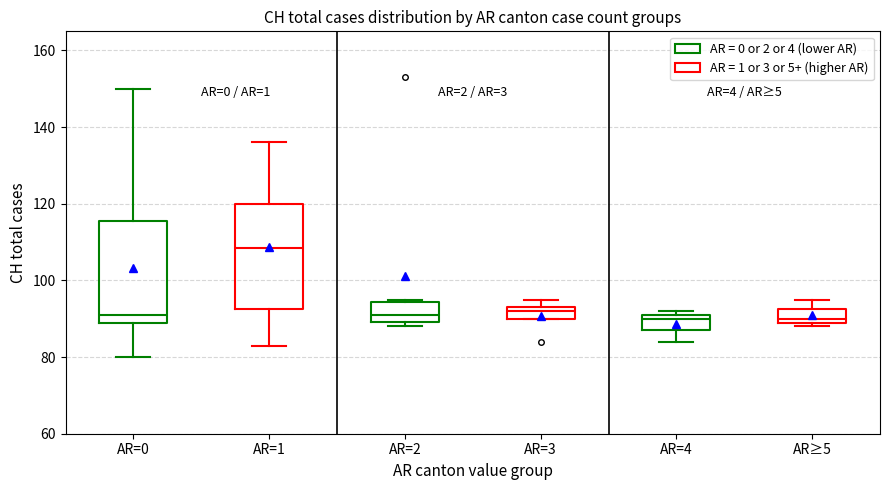

Where does the median line of the box for AR=4 sit on the y-axis? The values are not printed on the chart, so give them approximately, as read against the axis.

90